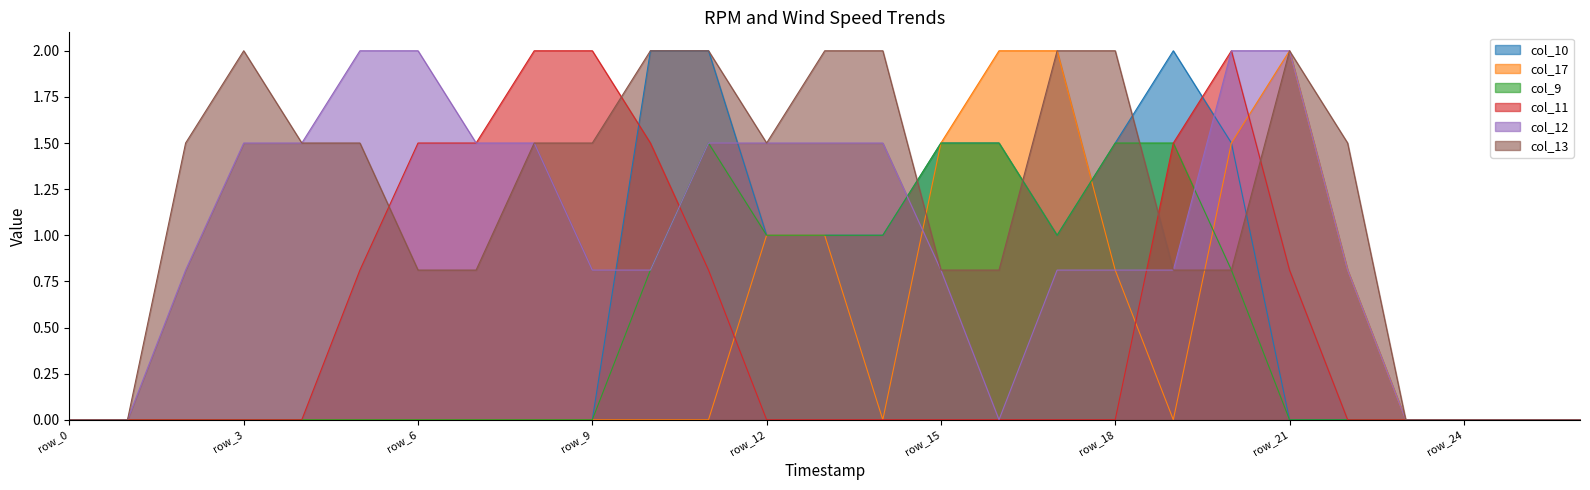

Where do col_9 and col_13 first cross each other?

row_14 and row_15